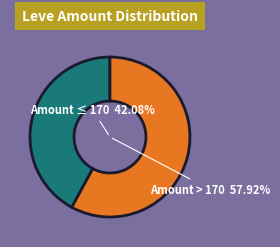

Is 294 the majority of the pie?

No